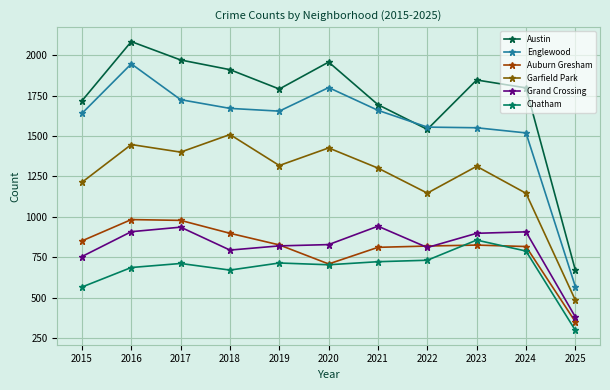

What is the value of the Chatham point at the 8th from the left?

731